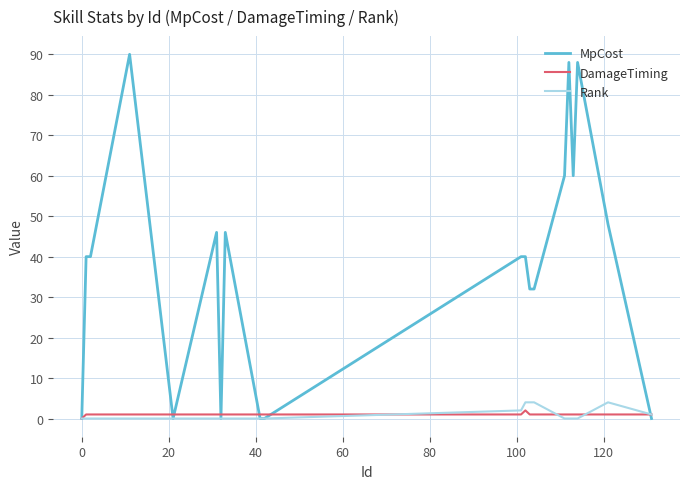

What is the greatest value displayed?

90